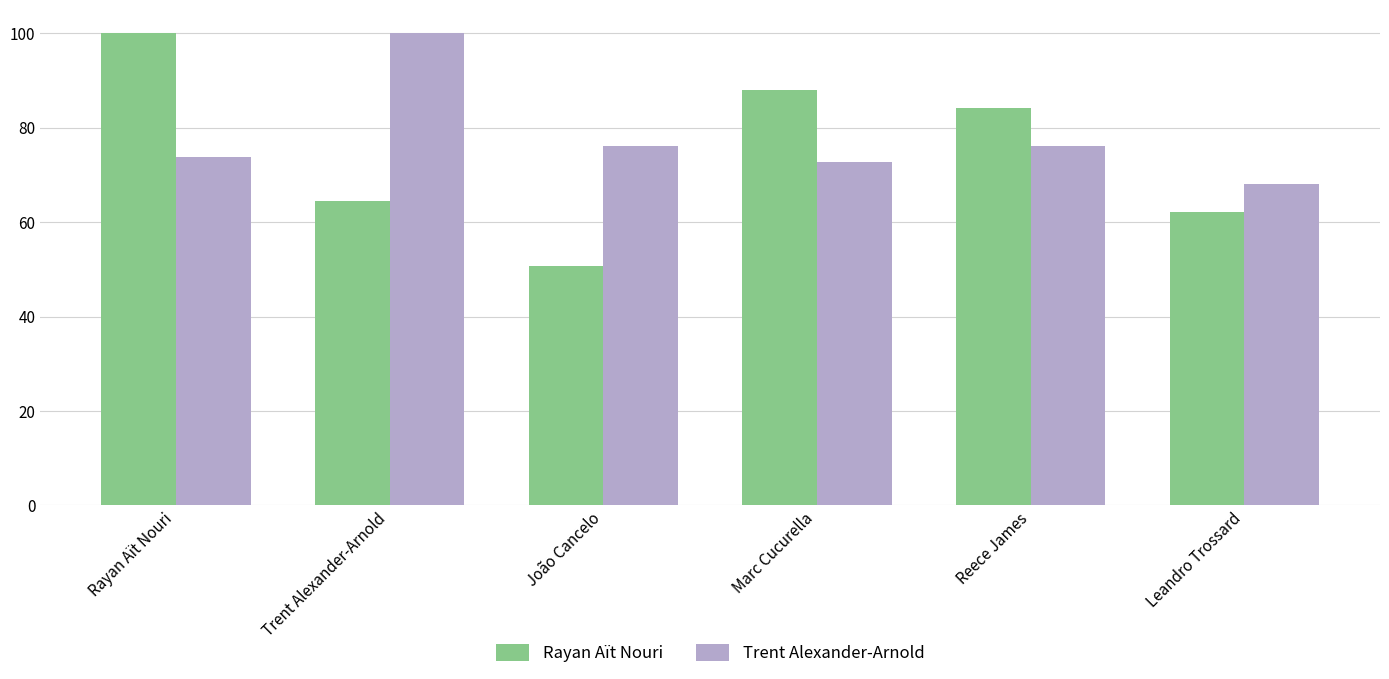

Is the value of Rayan Aït Nouri at Rayan Aït Nouri greater than the value of Trent Alexander-Arnold at Marc Cucurella?

Yes